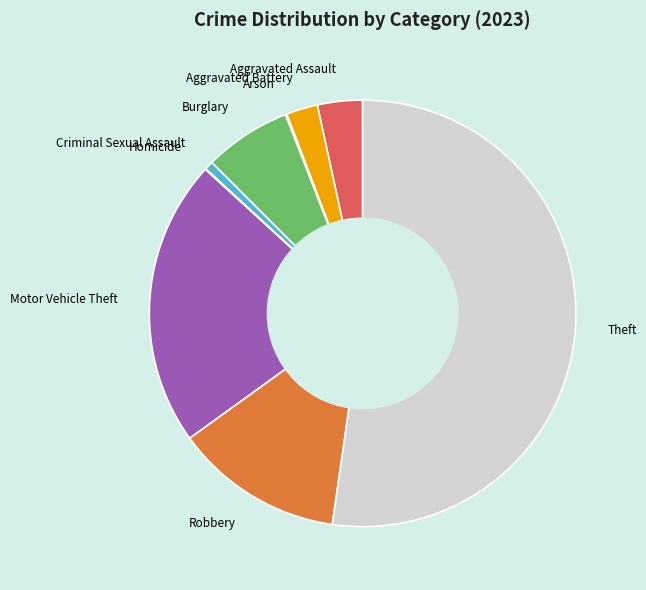

Approximately how many times larger is the value at Robbery compared to Aggravated Battery?

5.4